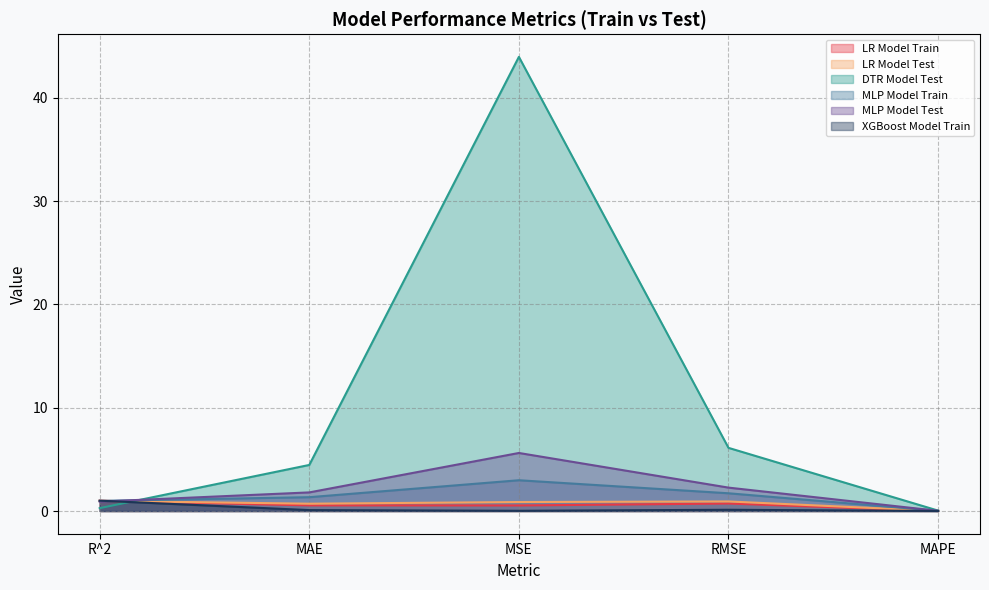

What is the maximum value shown in the chart?

44.0